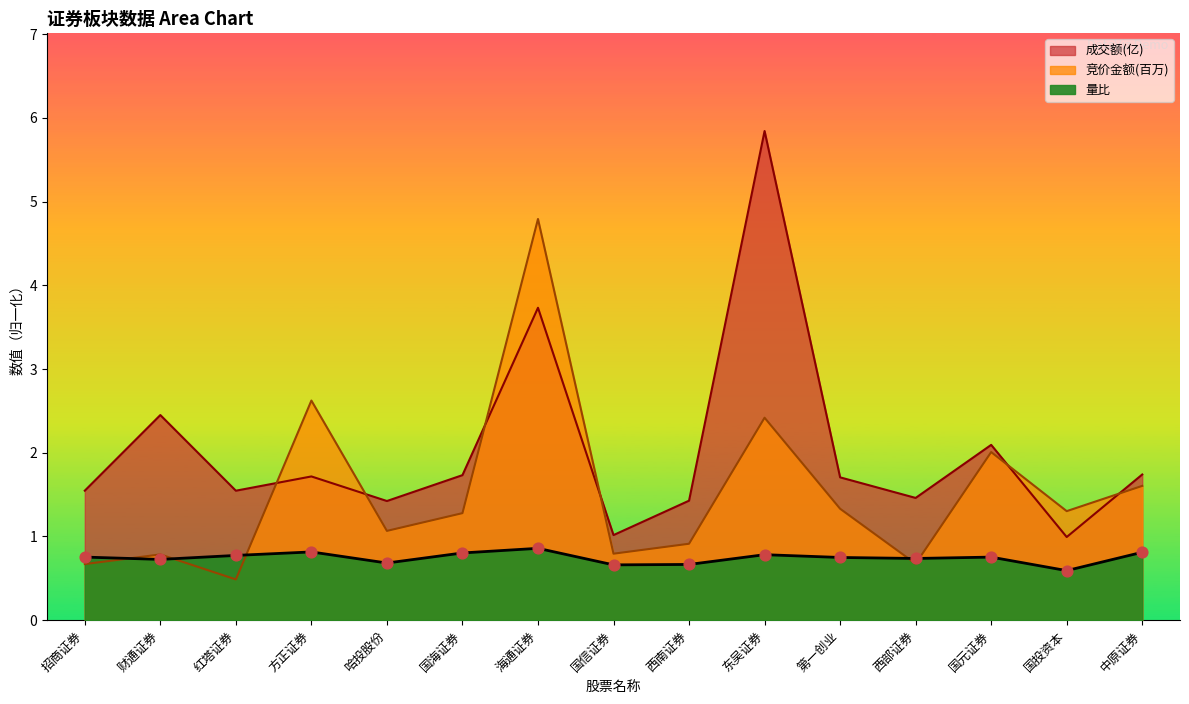

At which category is the sum across all series the highest?

海通证券